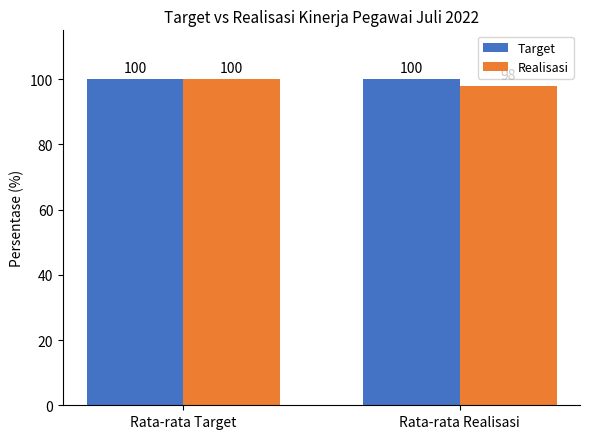

At which category is the sum across all series the highest?

Rata-rata Target